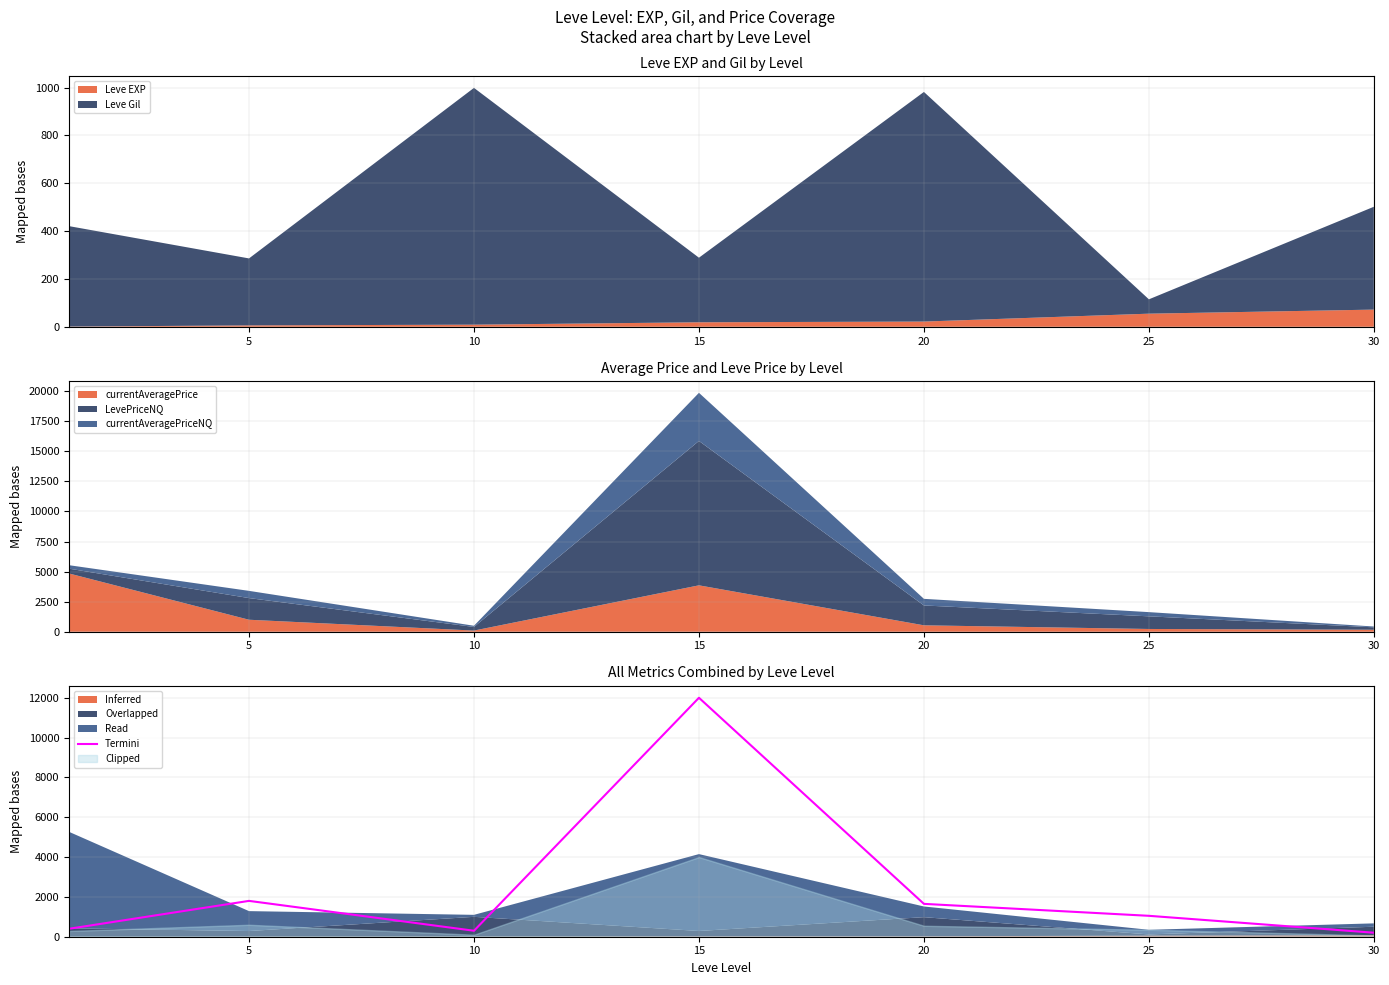

What is the difference between the second highest and second lowest values?

1500